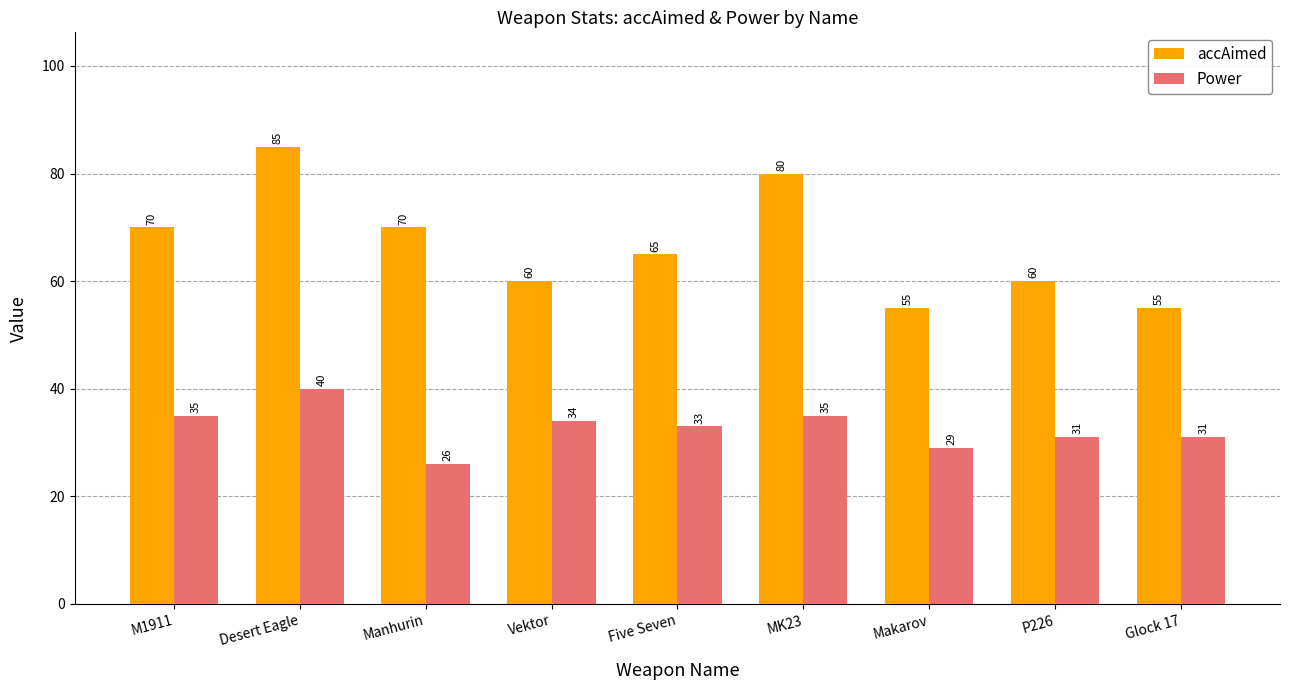

Is it true that Power equals 35 at MK23?

True